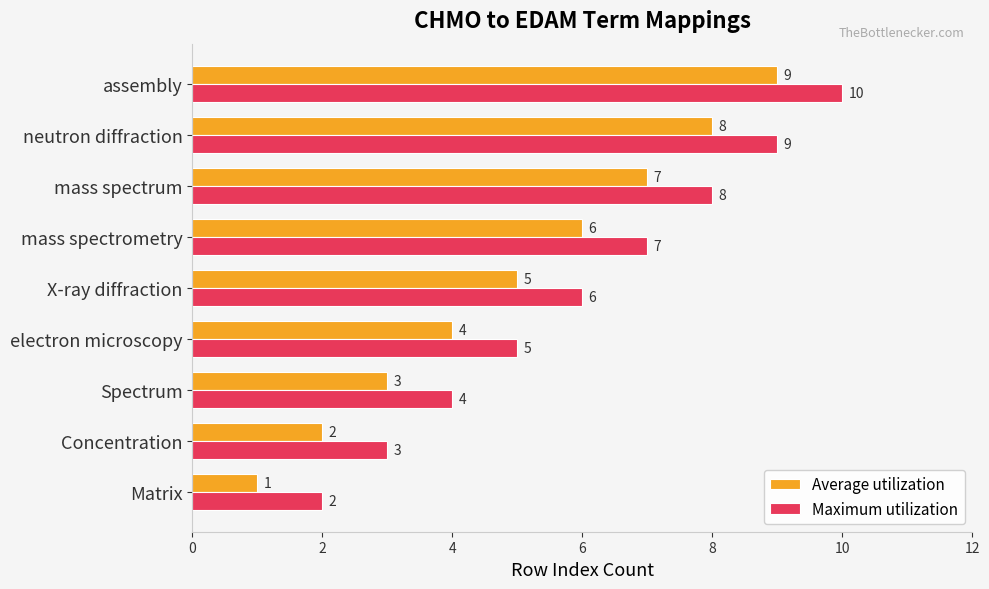

Where is Average utilization nearest to the value 5?

X-ray diffraction